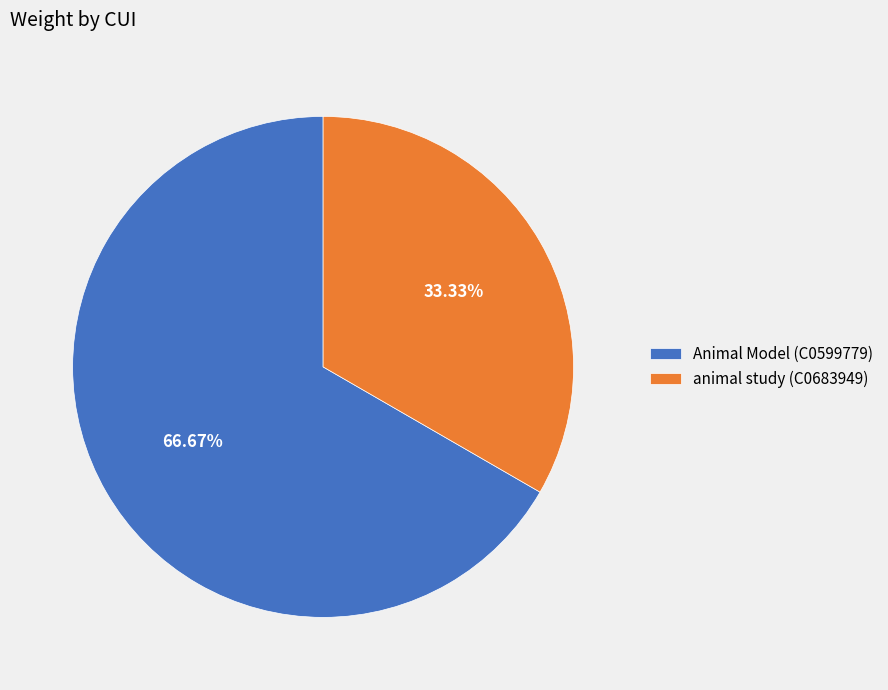

How many slices are in this pie chart?

2